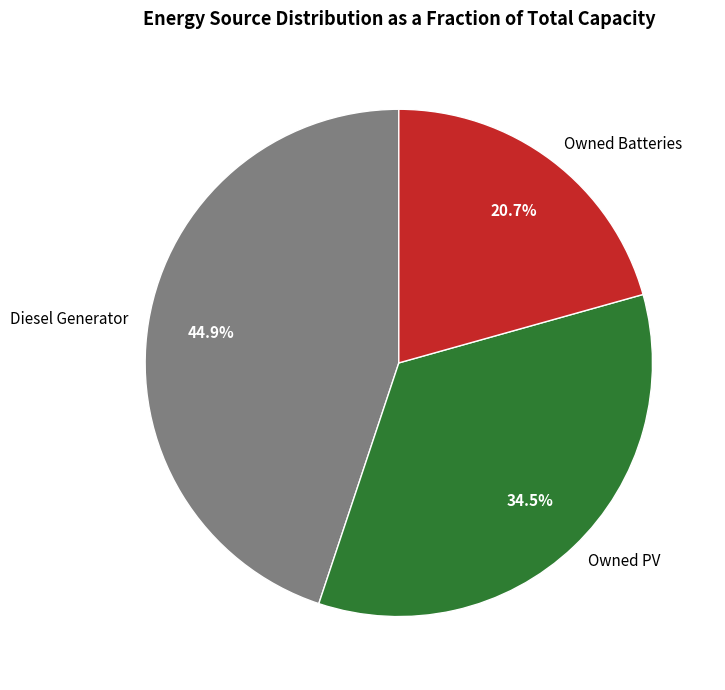

To the nearest percent, what percentage of the pie is Owned Batteries?

21%